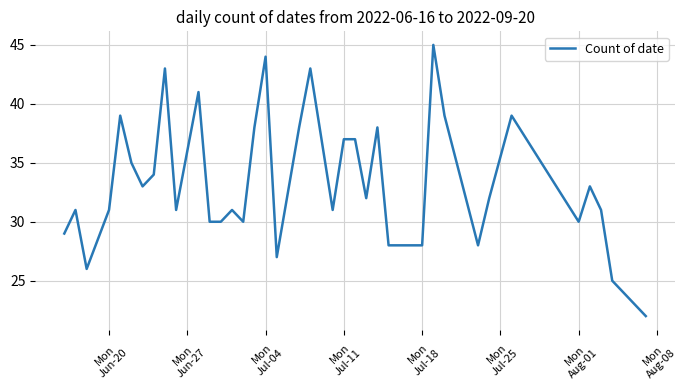

Count the number of categories in the chart.

40